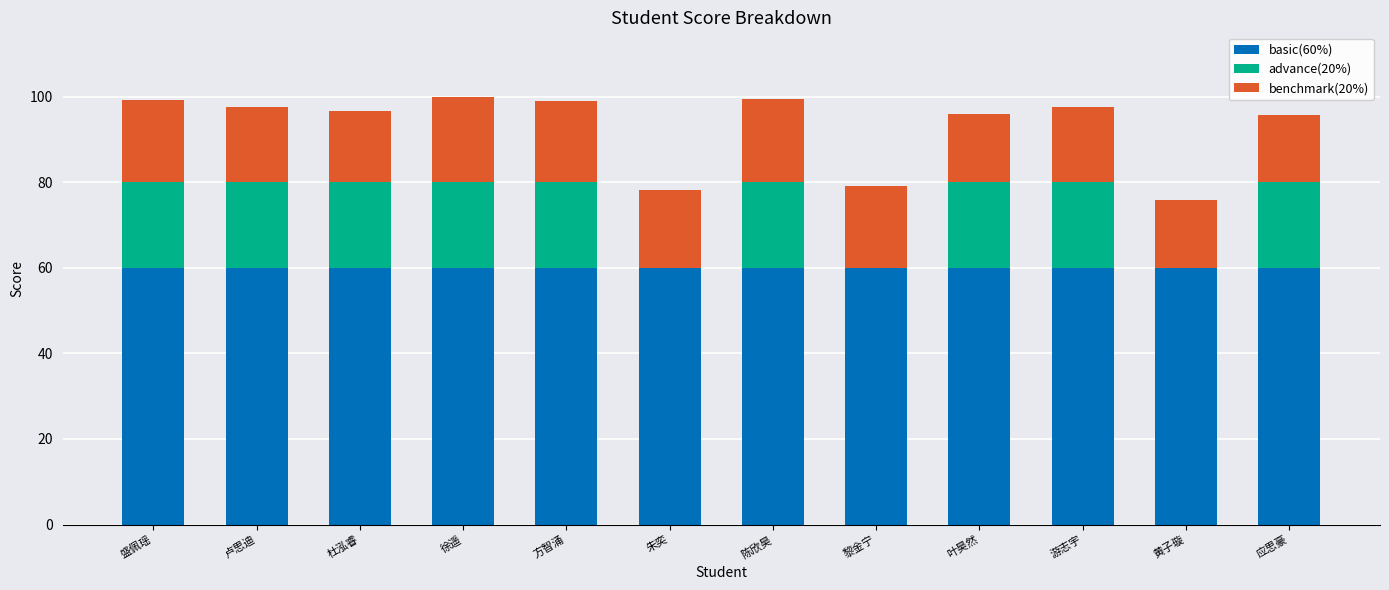

What is the total value across all series at 游志宇?

97.5